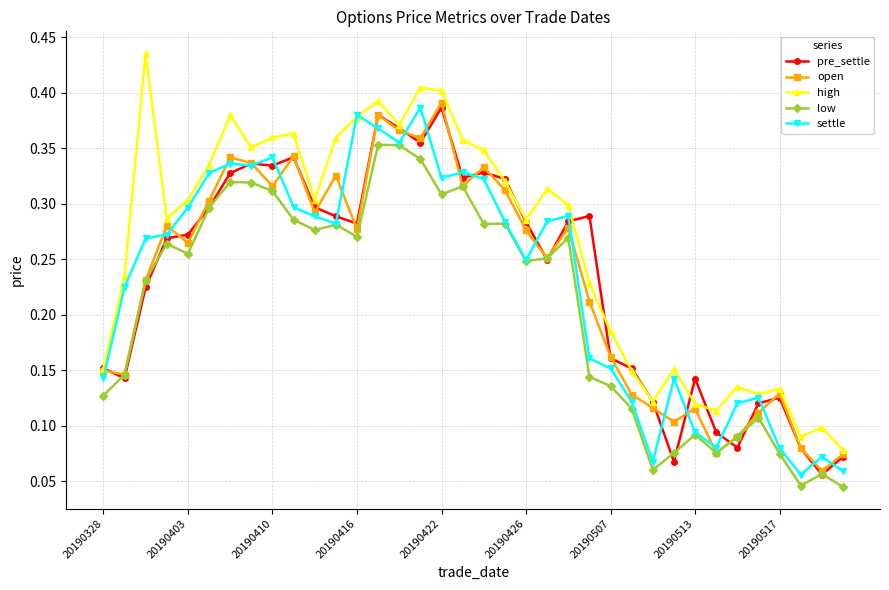

At how many categories does at least one series exceed 0?

36